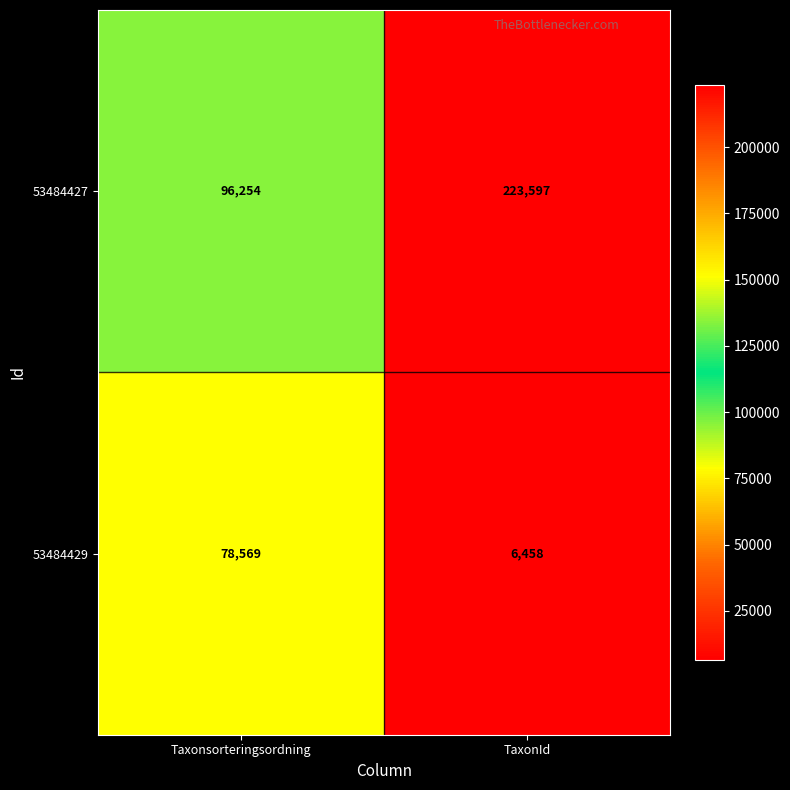

Read the 53484427 value at TaxonId.

223597